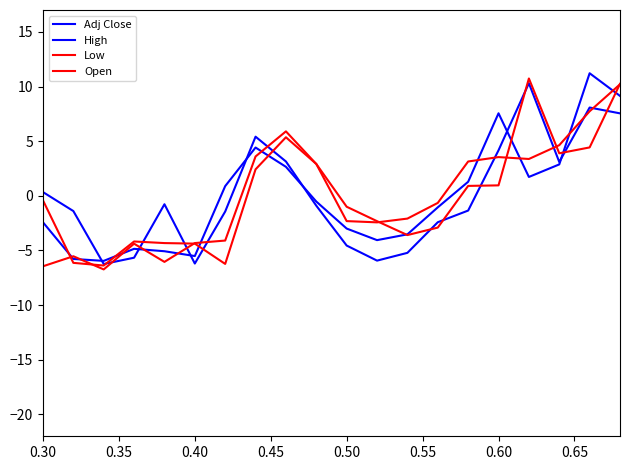

Does the chart have visible grid lines?

No